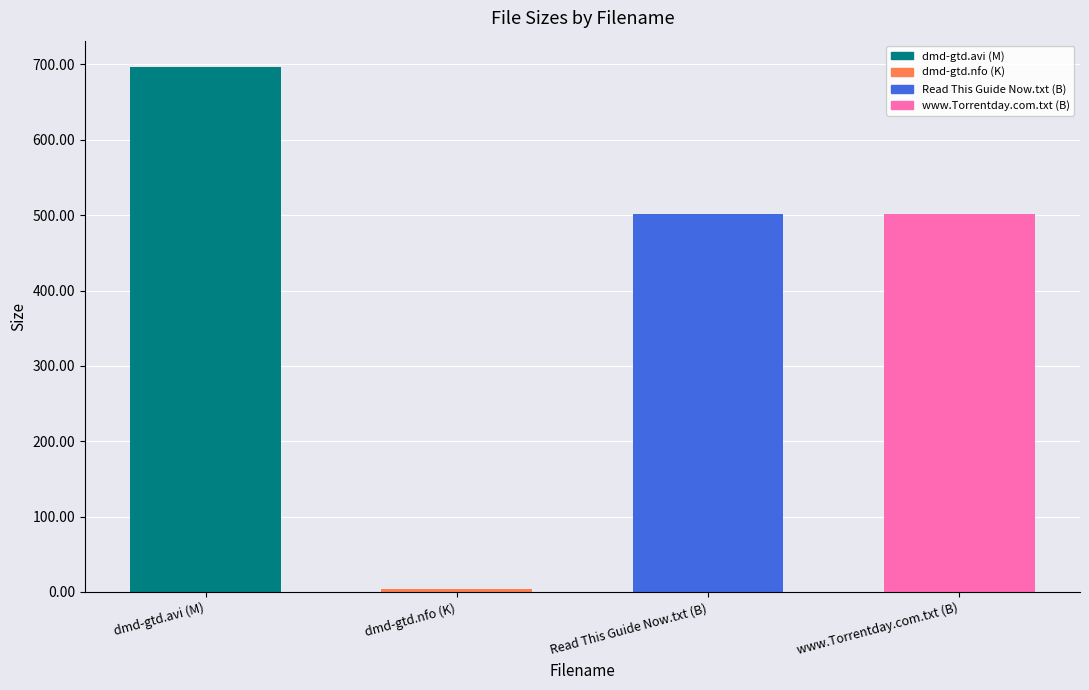

How many data points are less than 502?

1